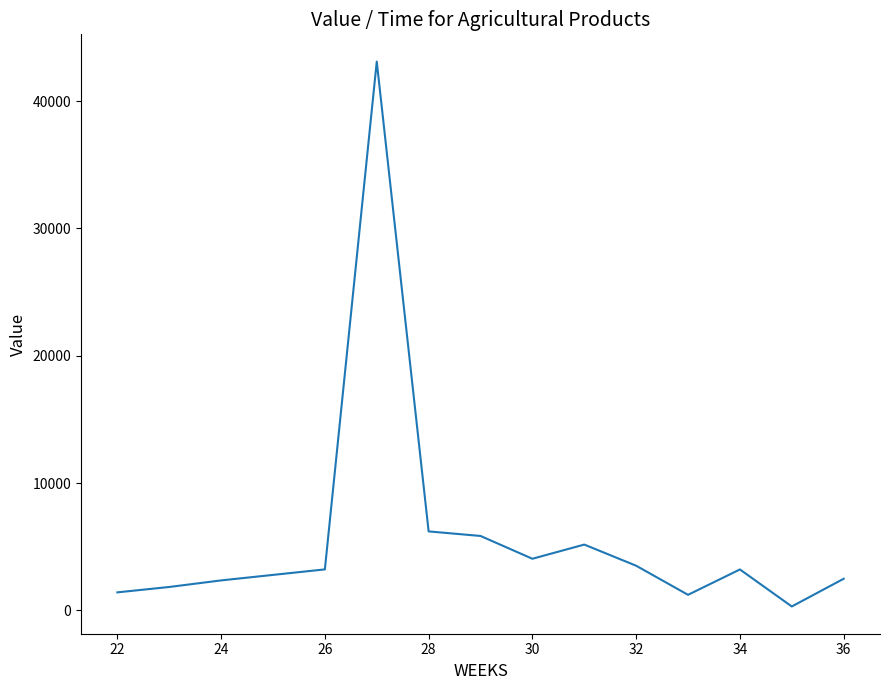

What is the maximum value shown in the chart?

43108.7